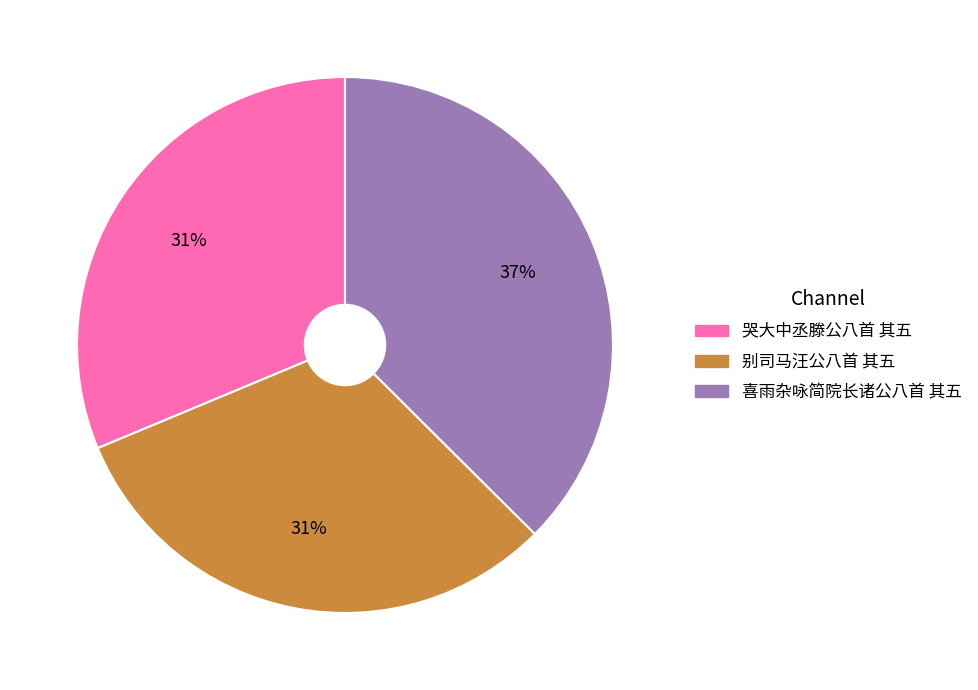

Which slice is the largest?

喜雨杂咏简院长诸公八首 其五